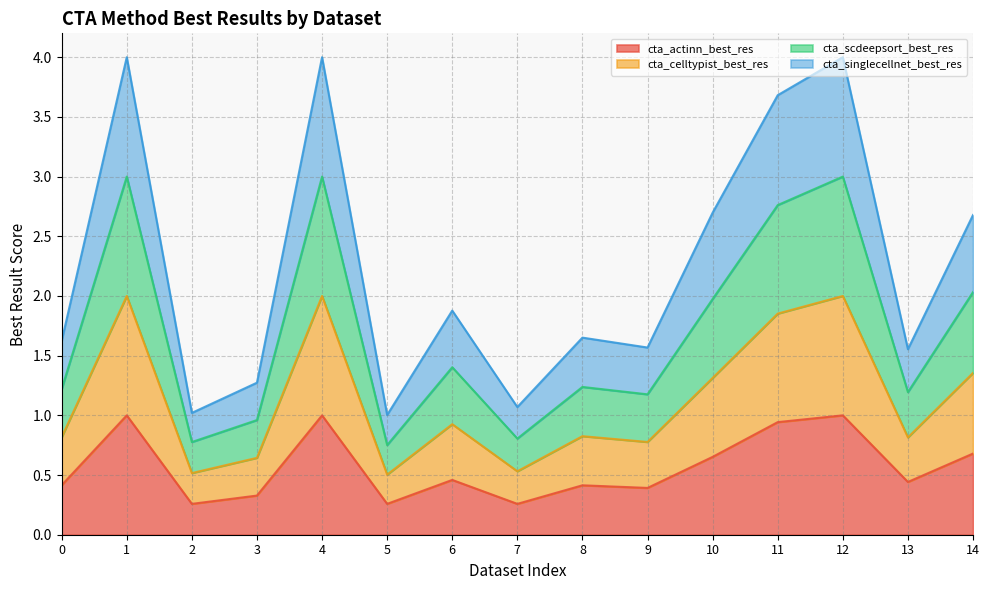

What is the highest value of the cta_actinn_best_res series?

1.0